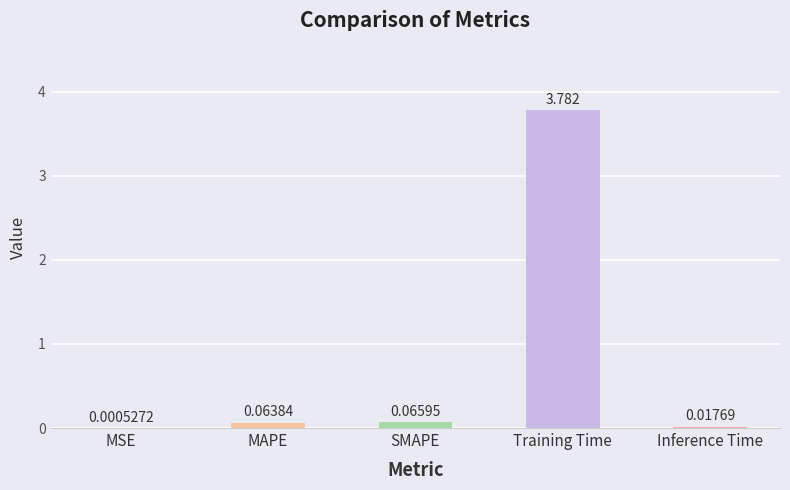

What is the average value?

0.8